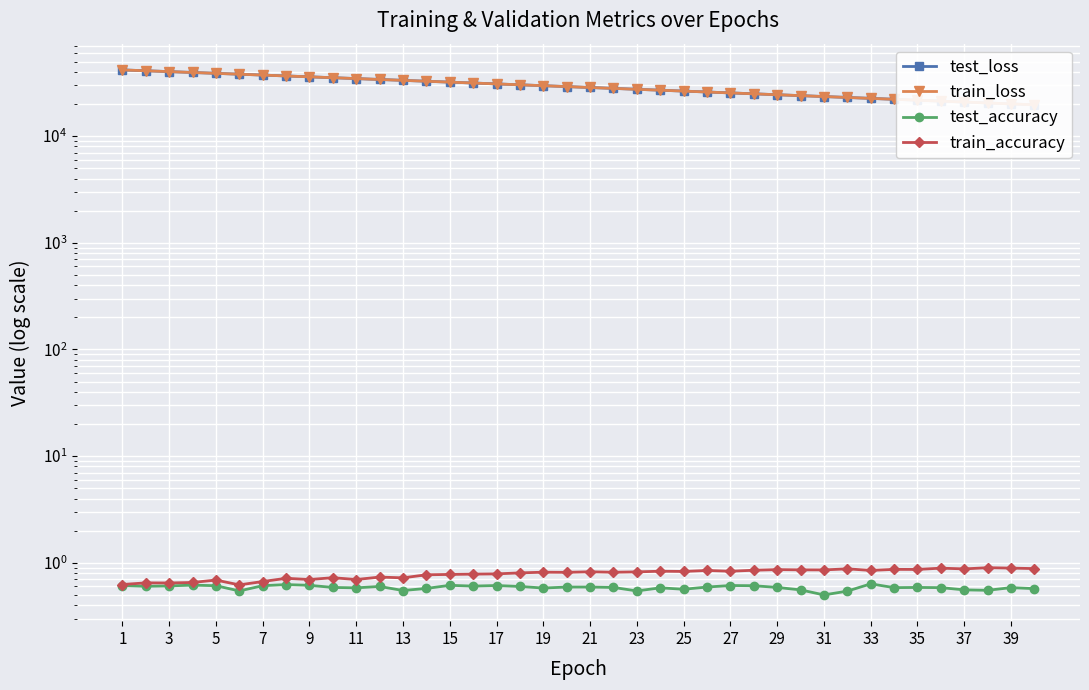

What is the difference between the maximum and minimum values in the test_accuracy series?

0.1